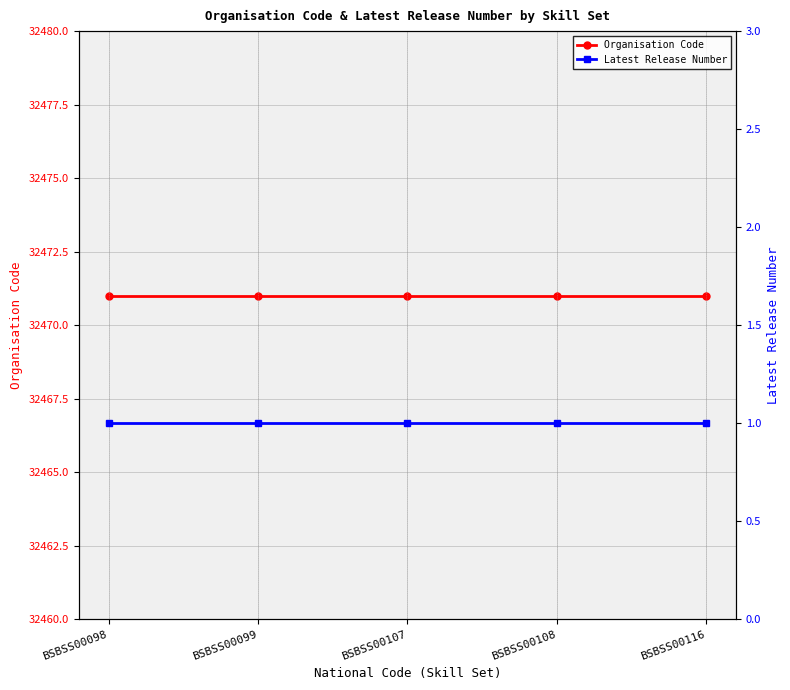

Reading left to right, transcribe all the data shown in this chart.

Organisation Code: BSBSS00098=32471	BSBSS00099=32471	BSBSS00107=32471	BSBSS00108=32471	BSBSS00116=32471
Latest Release Number: BSBSS00098=1	BSBSS00099=1	BSBSS00107=1	BSBSS00108=1	BSBSS00116=1